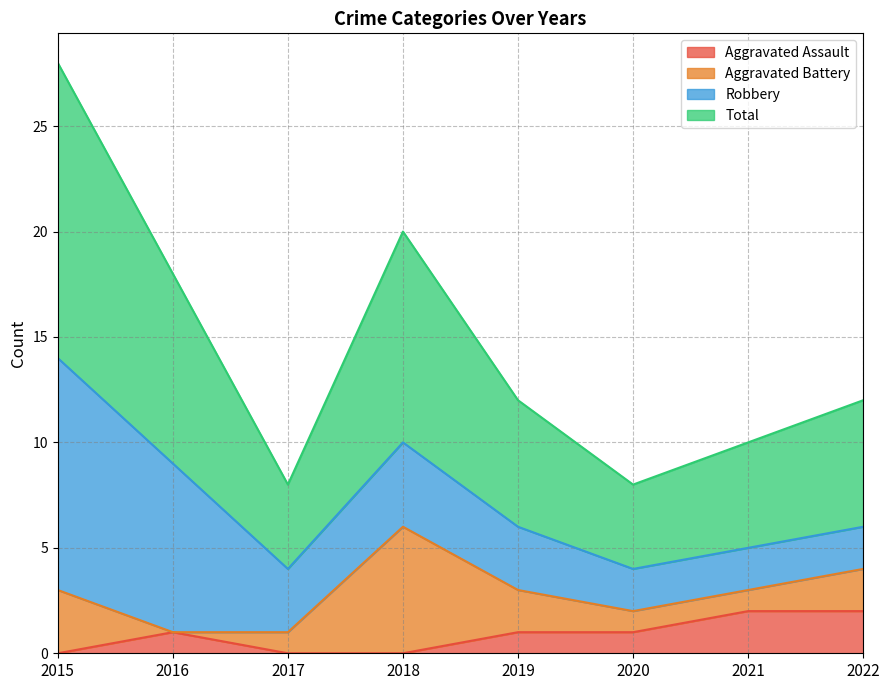

The Aggravated Assault series shows 0 at 2018. True or false?

True